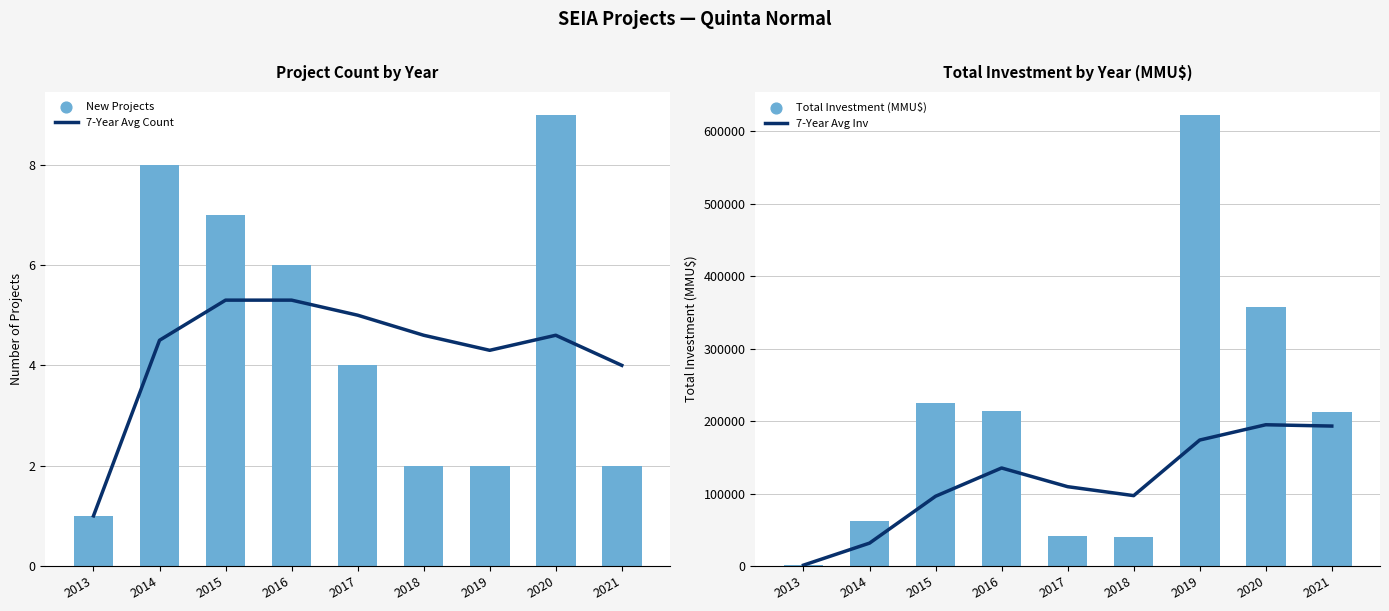

At how many categories does at least one series exceed 328164?

2